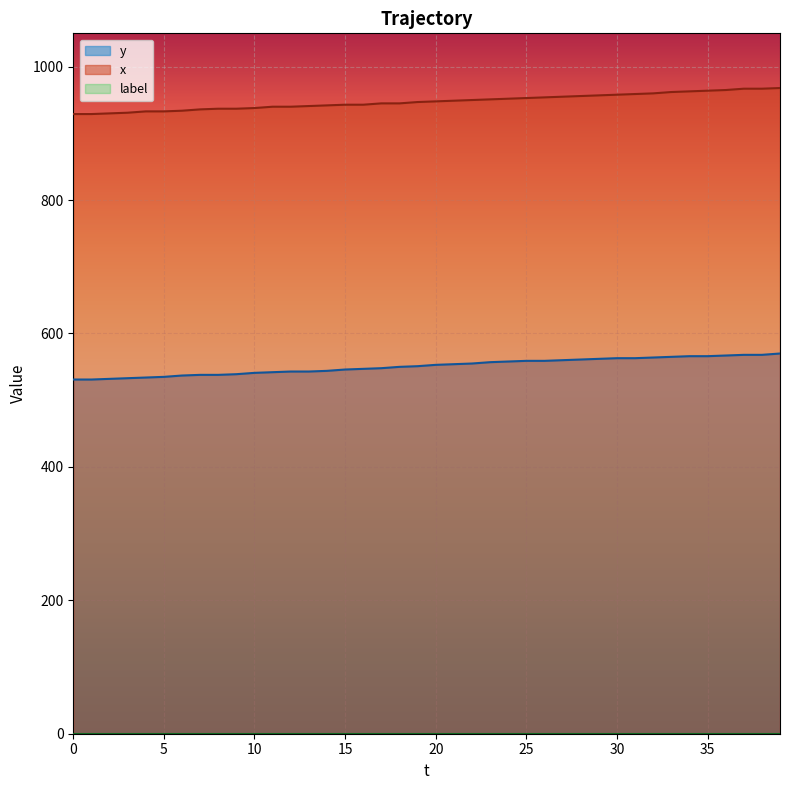

What is the sum of the y values at 26 and 0?

1090